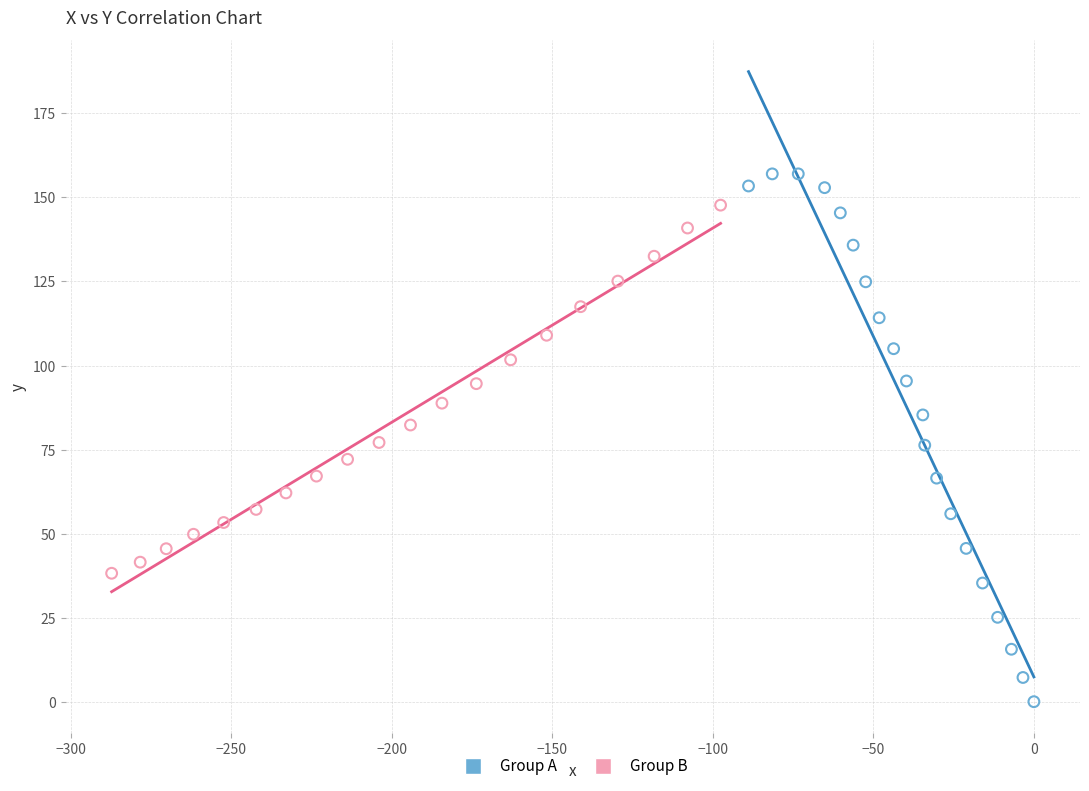

Which series reaches the minimum Y coordinate?

Group A